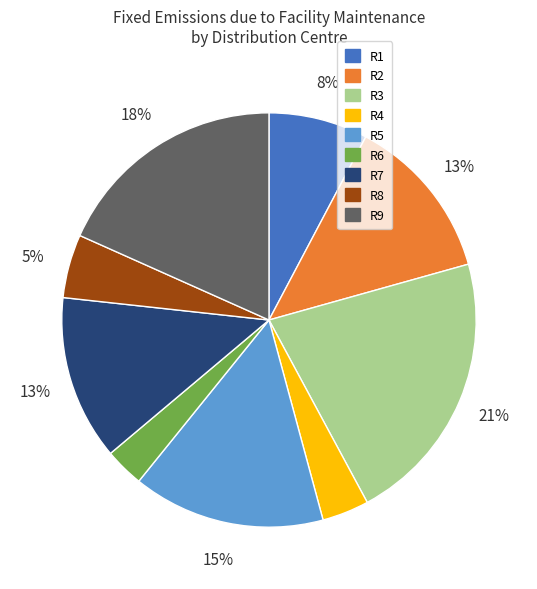

What percentage is the R7 slice, to the nearest percent?

13%